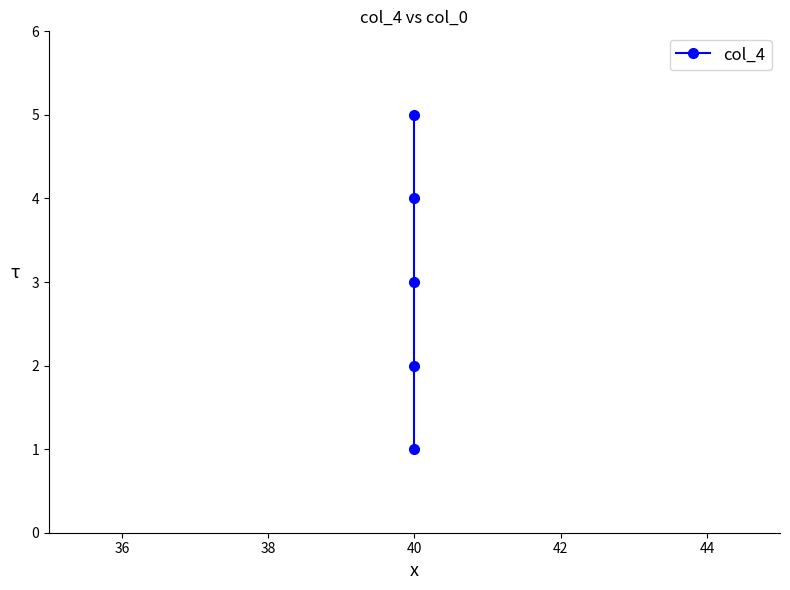

What is the difference between the maximum and minimum values?

4